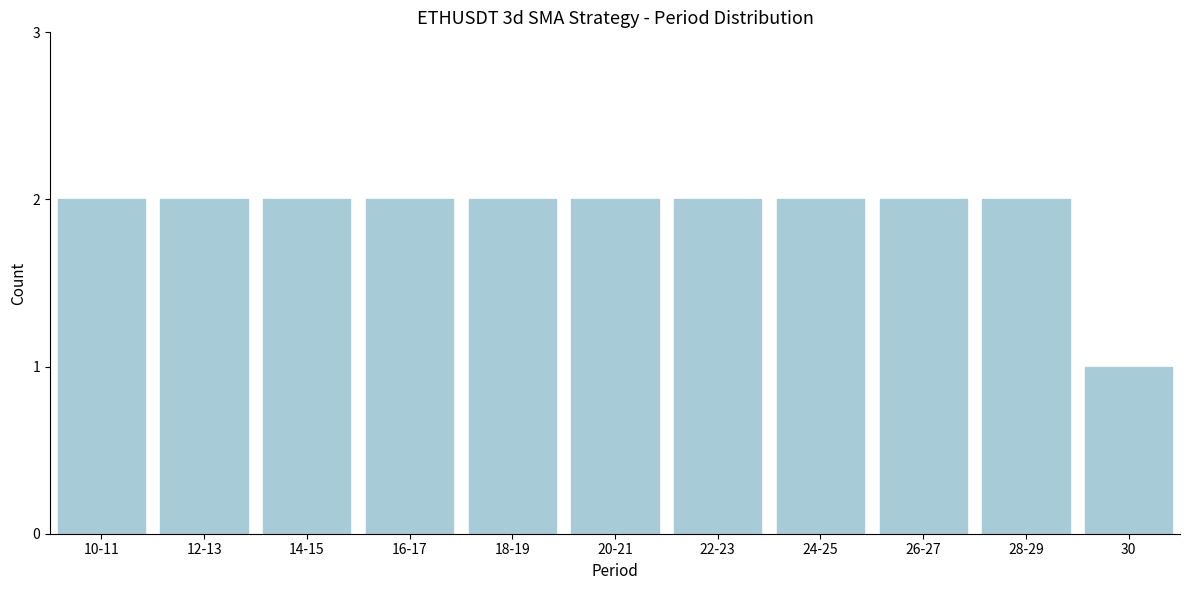

Reading left to right, what are all the values shown in this chart?

10-11=2	12-13=2	14-15=2	16-17=2	18-19=2	20-21=2	22-23=2	24-25=2	26-27=2	28-29=2	30=1